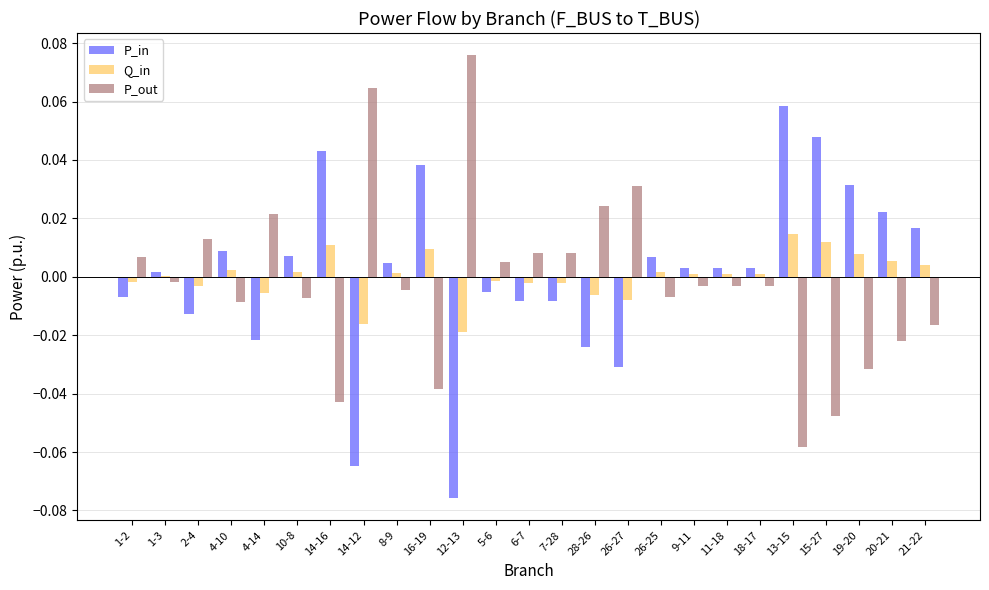

Is it true that P_out equals 0.0 at 7-28?

True